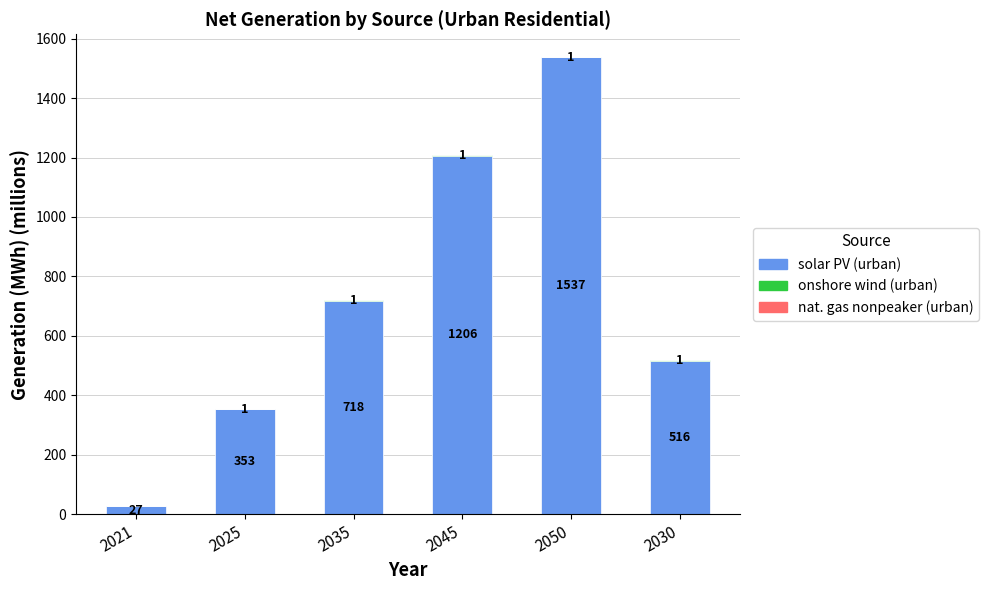

At which category is the sum across all series the highest?

2050